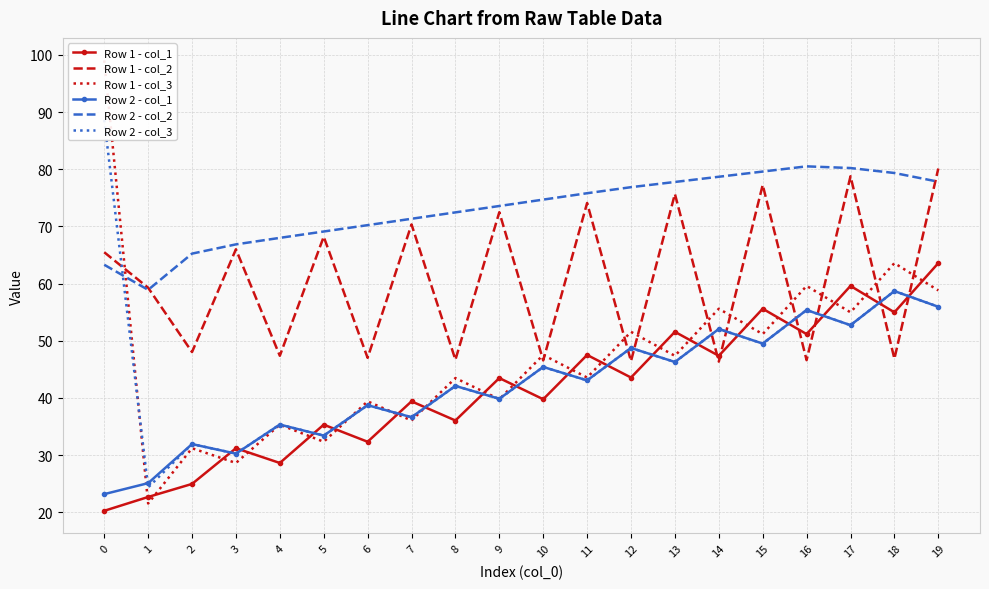

Is the value of Row 2 - col_2 at 1 greater than the value of Row 2 - col_3 at 15?

Yes